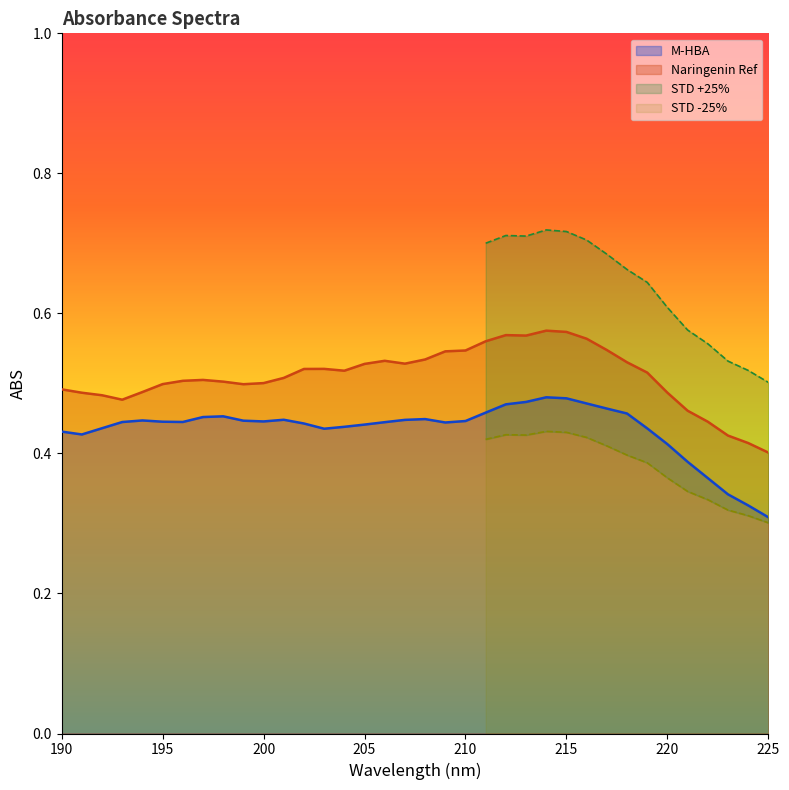

Which category has the lowest value across all series?

225